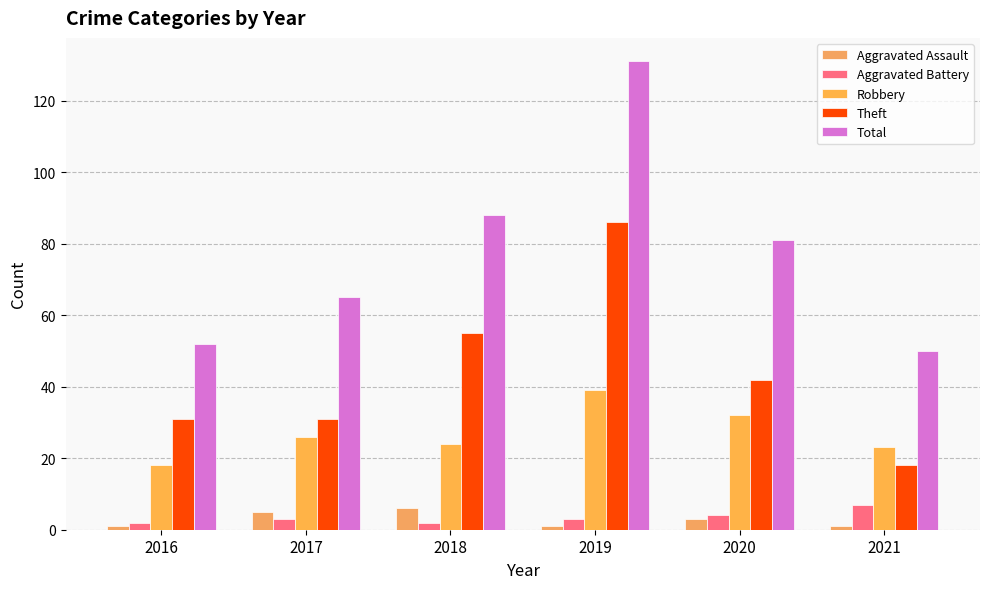

List the labels in order of Robbery value, smallest first.

2016, 2021, 2018, 2017, 2020, 2019